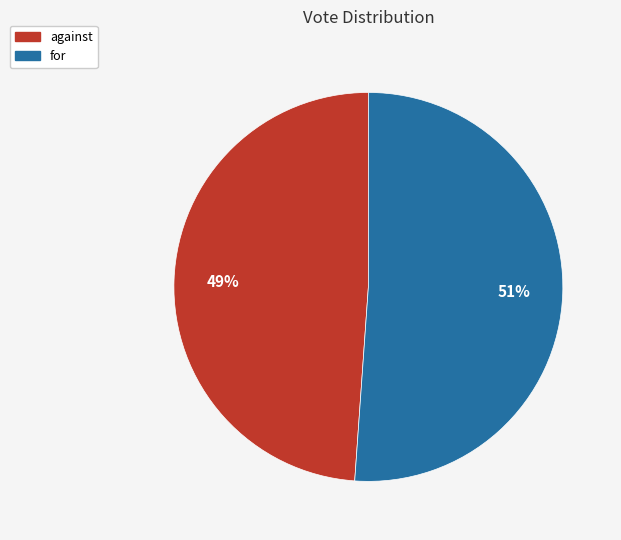

Between against and for, which is larger?

for